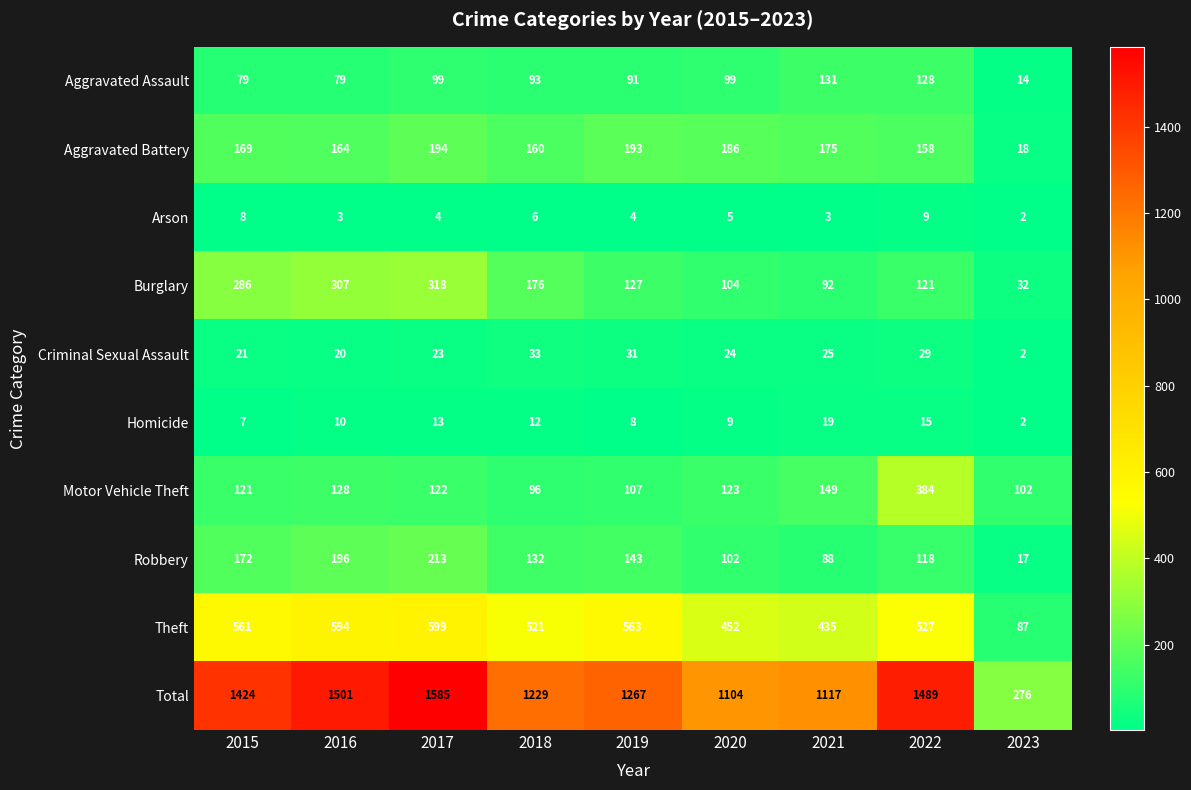

What is the difference between the maximum and minimum values in the Aggravated Battery series?

176